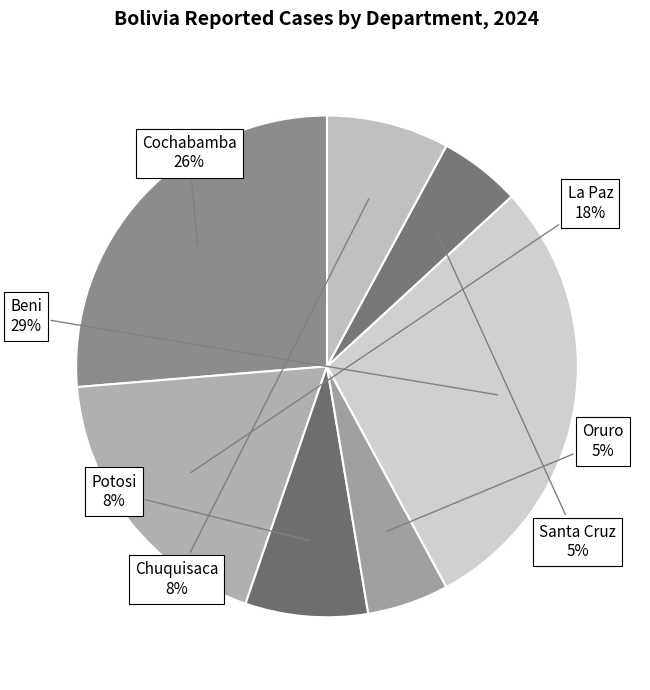

Does Santa Cruz represent more than half of the total?

No